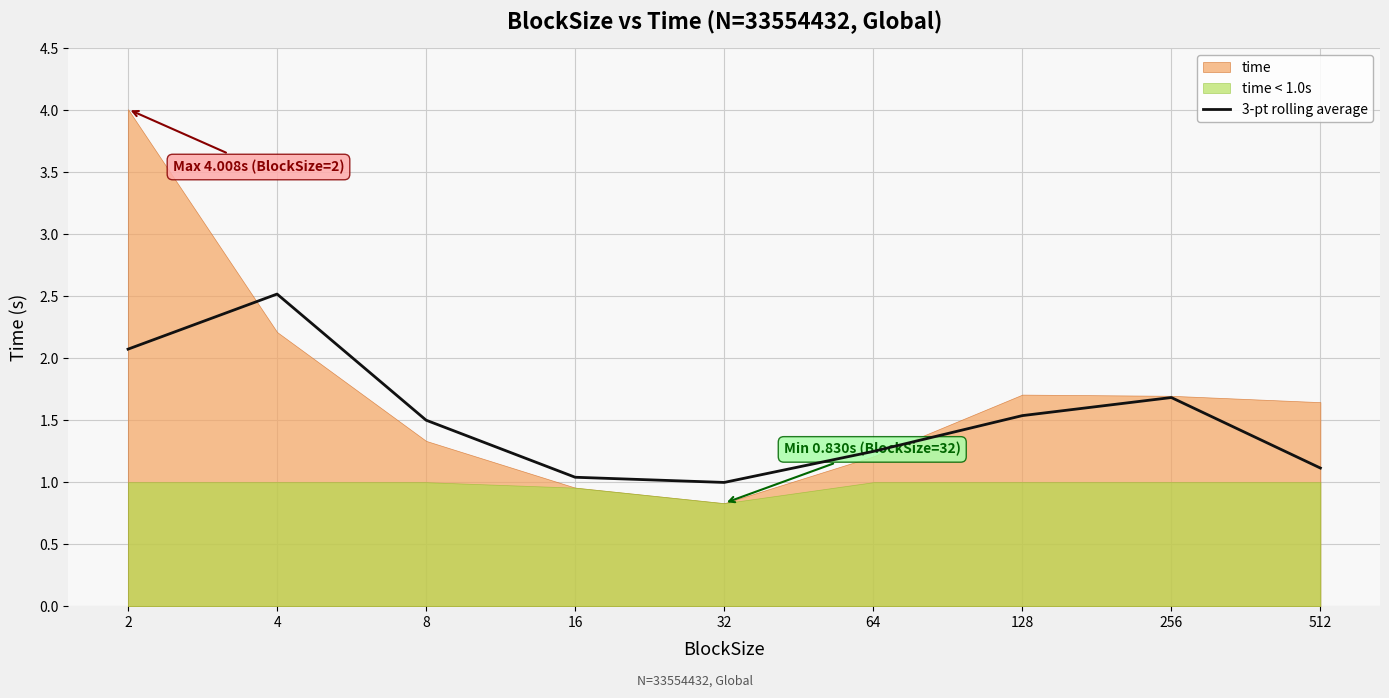

The 3-pt rolling average series shows 0.4 at 512. True or false?

False